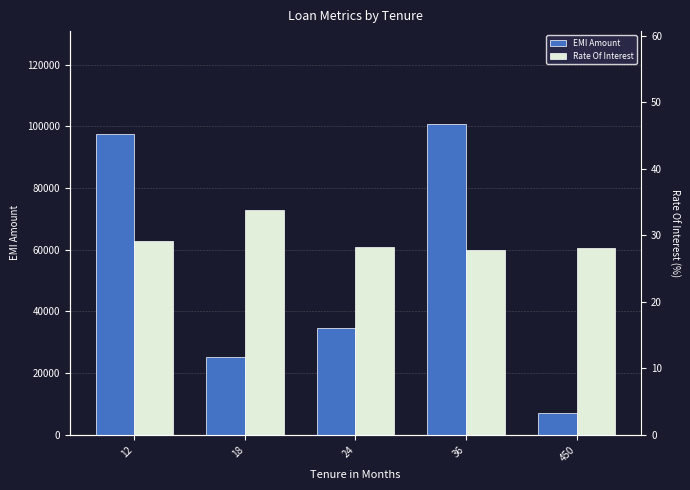

What is the sum of all Rate Of Interest values?

146.9